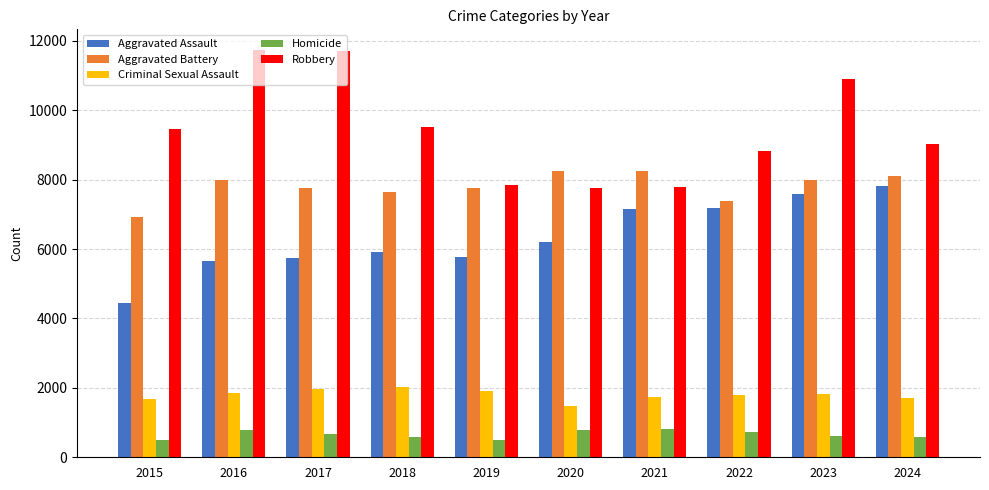

What is the sum of the Robbery values at 2018 and 2023?

20404